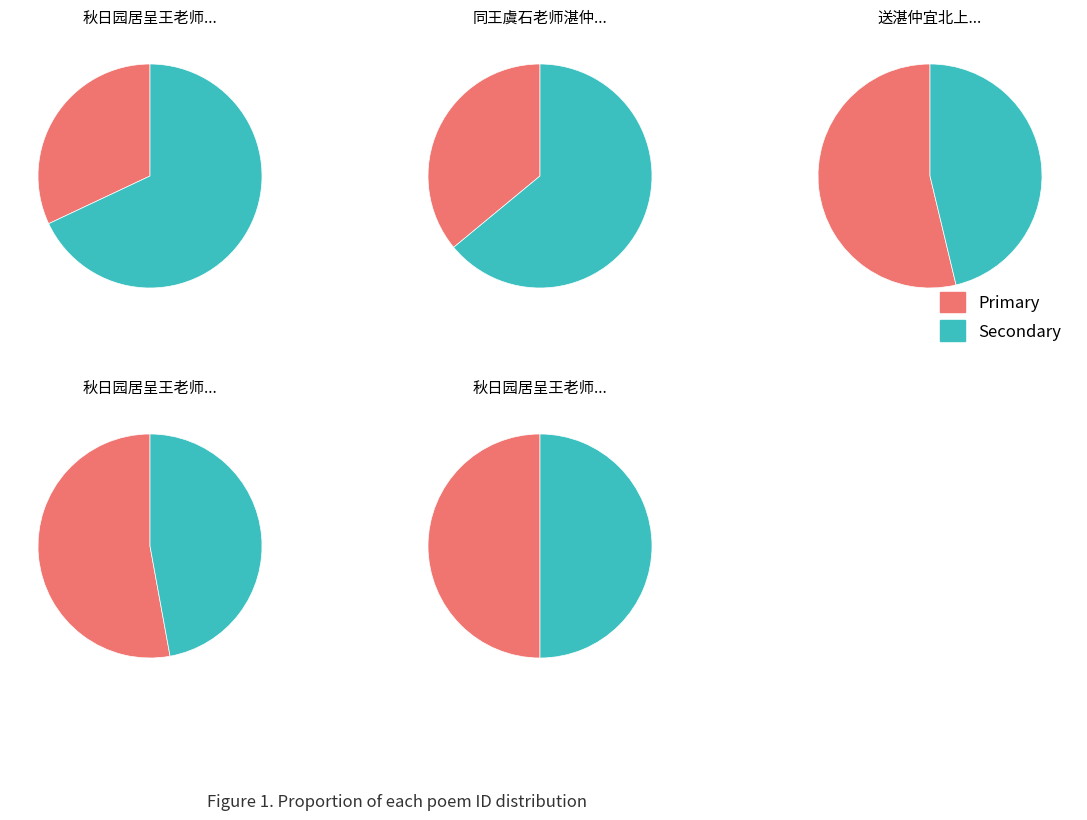

What percentage is NOT represented by 秋日园居呈王老师兼寄湛仲宾 其四?

91.2%